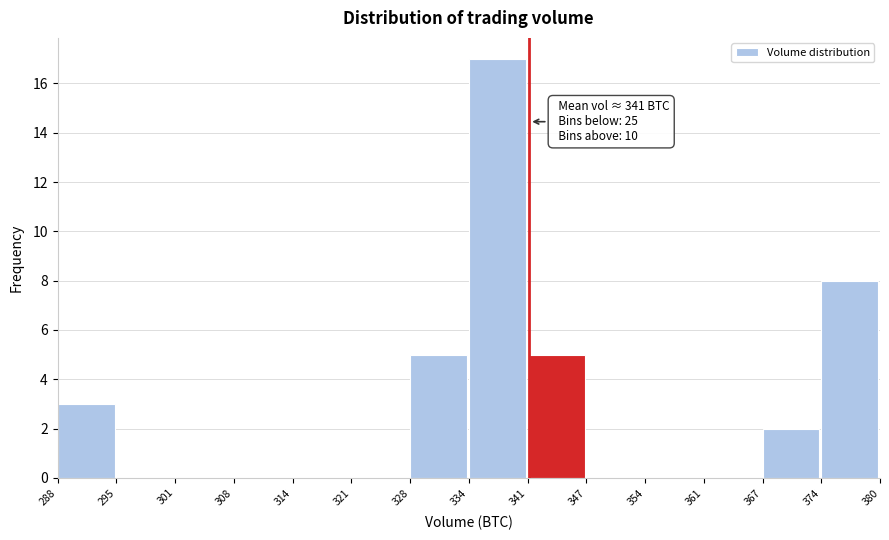

Which range on the x-axis has the tallest bar?

334 to 341